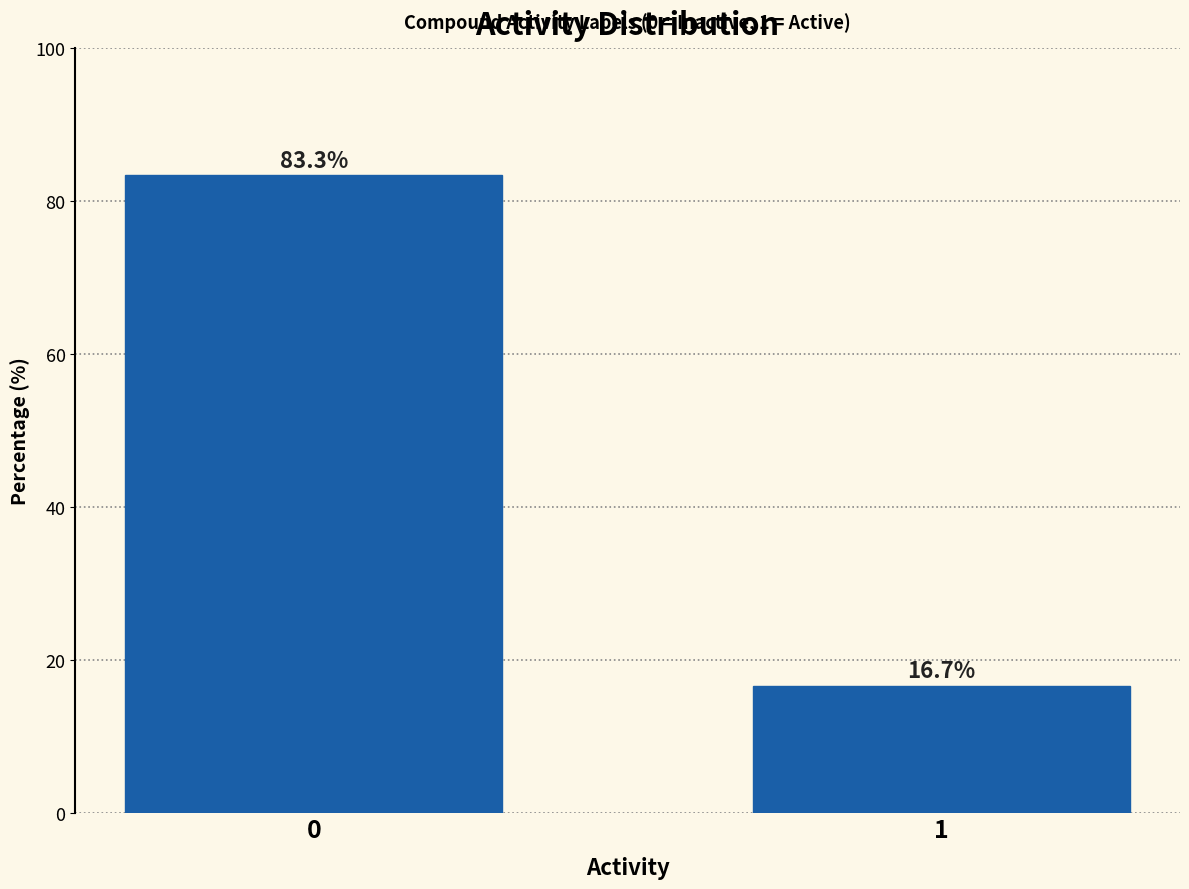

Reading left to right, extract all data points from this chart.

83.3	16.7